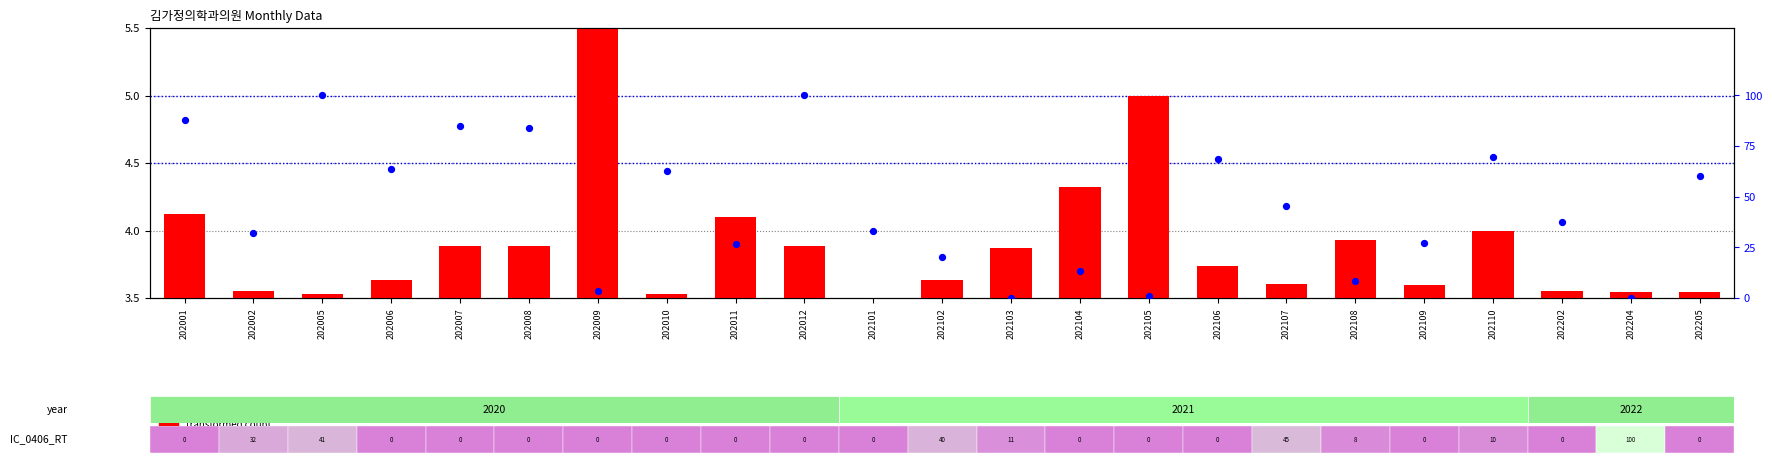

At how many categories does at least one series exceed 87?

3